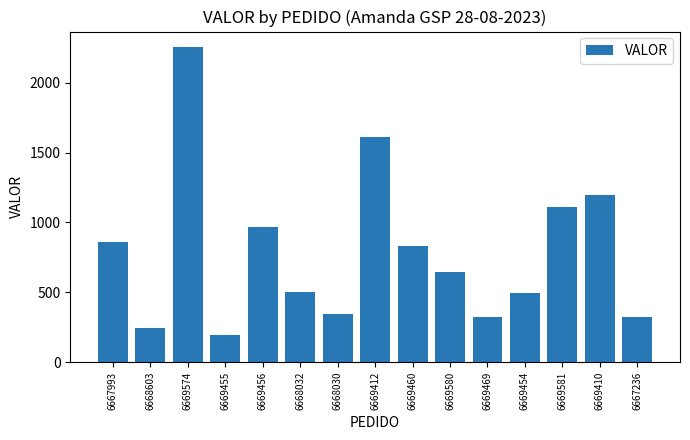

Count the number of categories in the chart.

15